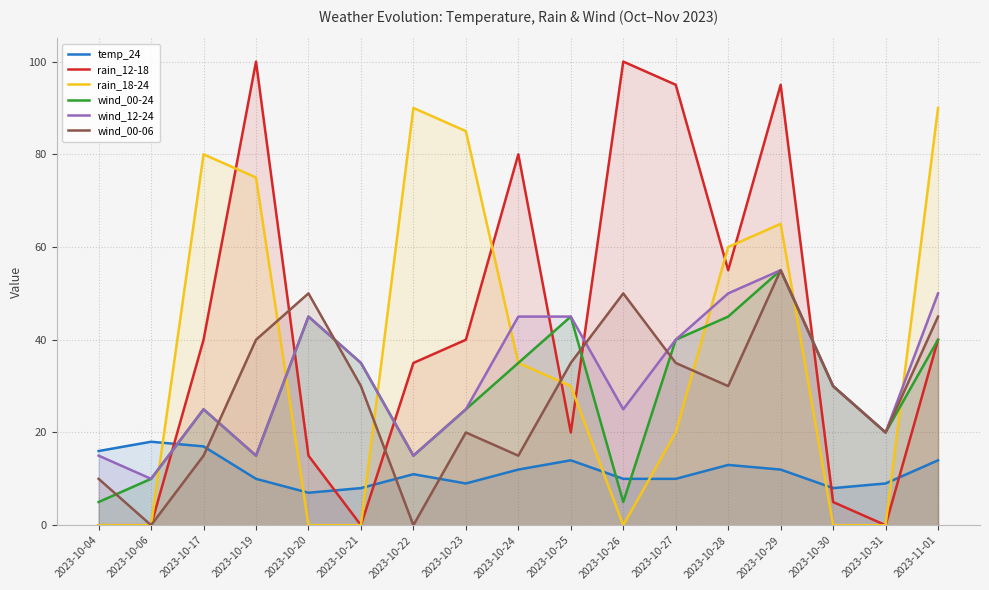

Reading left to right, extract all data points from this chart.

temp_24: 2023-10-04=16	2023-10-06=18	2023-10-17=17	2023-10-19=10	2023-10-20=7	2023-10-21=8	2023-10-22=11	2023-10-23=9	2023-10-24=12	2023-10-25=14	2023-10-26=10	2023-10-27=10	2023-10-28=13	2023-10-29=12	2023-10-30=8	2023-10-31=9	2023-11-01=14
rain_12-18: 2023-10-04=0	2023-10-06=0	2023-10-17=40	2023-10-19=100	2023-10-20=15	2023-10-21=0	2023-10-22=35	2023-10-23=40	2023-10-24=80	2023-10-25=20	2023-10-26=100	2023-10-27=95	2023-10-28=55	2023-10-29=95	2023-10-30=5	2023-10-31=0	2023-11-01=40
rain_18-24: 2023-10-04=0	2023-10-06=0	2023-10-17=80	2023-10-19=75	2023-10-20=0	2023-10-21=0	2023-10-22=90	2023-10-23=85	2023-10-24=35	2023-10-25=30	2023-10-26=0	2023-10-27=20	2023-10-28=60	2023-10-29=65	2023-10-30=0	2023-10-31=0	2023-11-01=90
wind_00-24: 2023-10-04=5	2023-10-06=10	2023-10-17=25	2023-10-19=15	2023-10-20=45	2023-10-21=35	2023-10-22=15	2023-10-23=25	2023-10-24=35	2023-10-25=45	2023-10-26=5	2023-10-27=40	2023-10-28=45	2023-10-29=55	2023-10-30=30	2023-10-31=20	2023-11-01=40
wind_12-24: 2023-10-04=15	2023-10-06=10	2023-10-17=25	2023-10-19=15	2023-10-20=45	2023-10-21=35	2023-10-22=15	2023-10-23=25	2023-10-24=45	2023-10-25=45	2023-10-26=25	2023-10-27=40	2023-10-28=50	2023-10-29=55	2023-10-30=30	2023-10-31=20	2023-11-01=50
wind_00-06: 2023-10-04=10	2023-10-06=0	2023-10-17=15	2023-10-19=40	2023-10-20=50	2023-10-21=30	2023-10-22=0	2023-10-23=20	2023-10-24=15	2023-10-25=35	2023-10-26=50	2023-10-27=35	2023-10-28=30	2023-10-29=55	2023-10-30=30	2023-10-31=20	2023-11-01=45